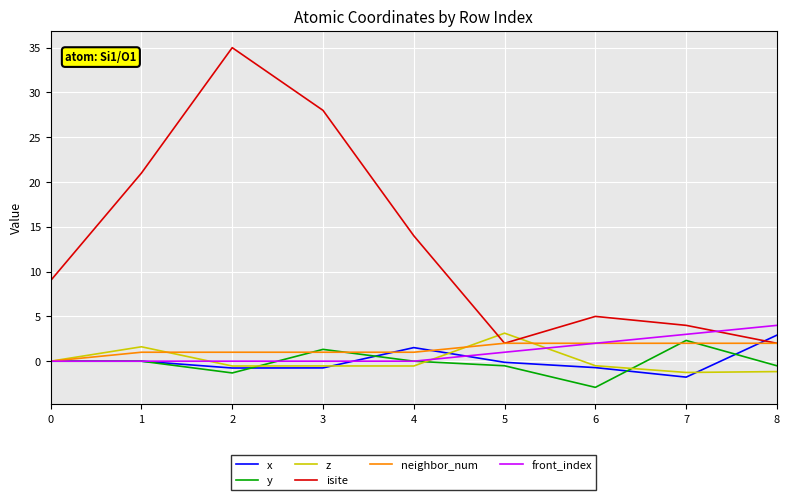

Where do isite and front_index first cross each other?

7 and 8